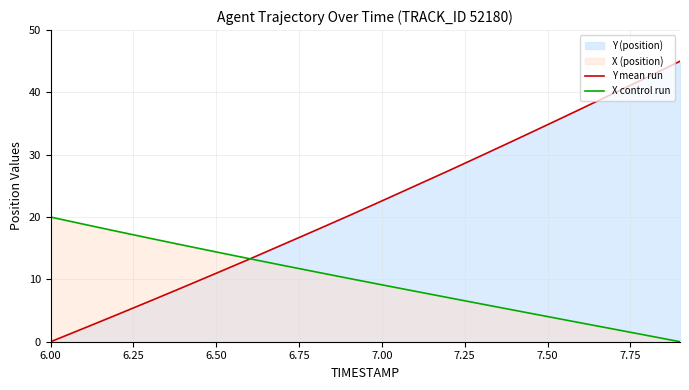

At which label is Y mean run closest to 22?

7.00